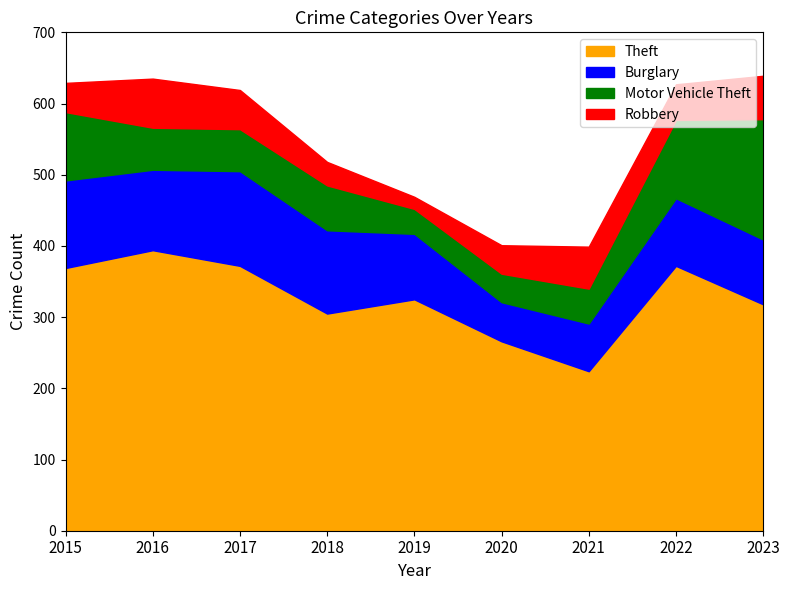

Which label corresponds to the largest value in the chart?

2016